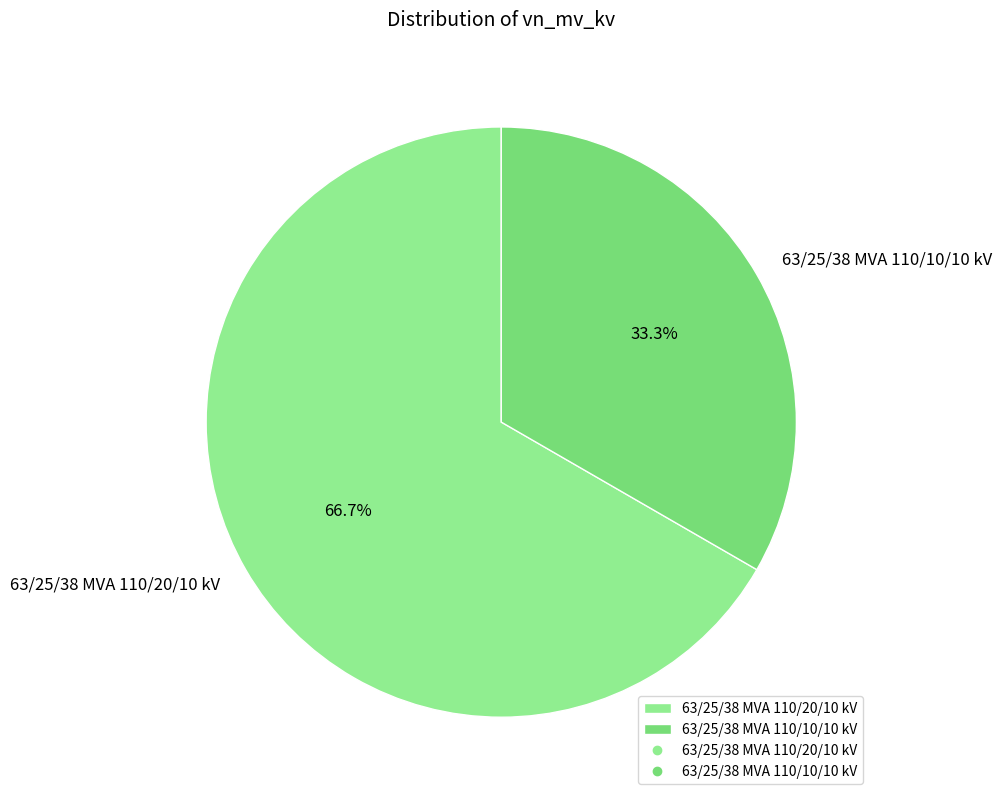

To the nearest percent, what is the combined percentage of 63/25/38 MVA 110/20/10 kV and 63/25/38 MVA 110/10/10 kV?

100%